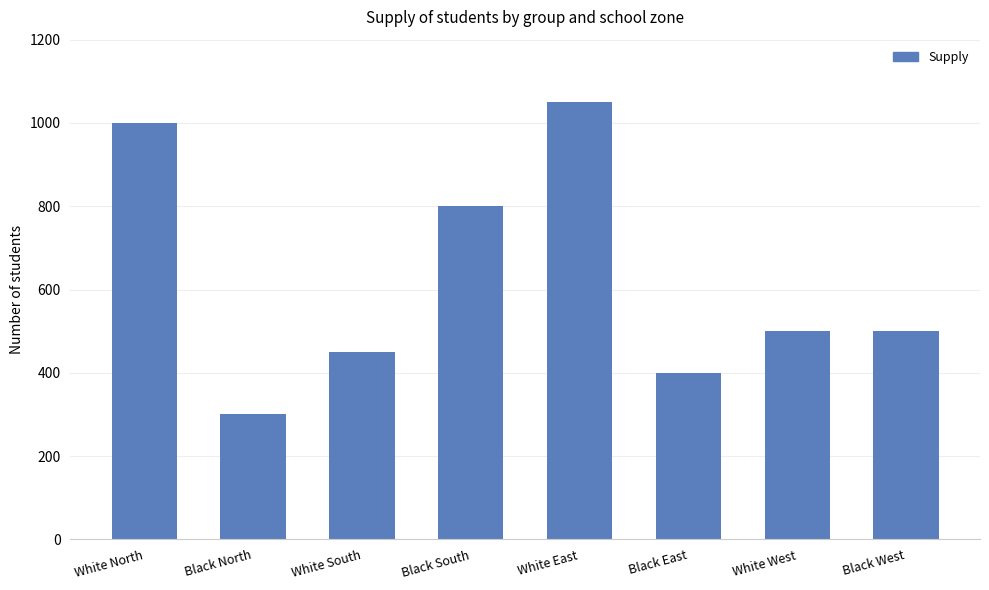

At which label is the value closest to 675?

Black South